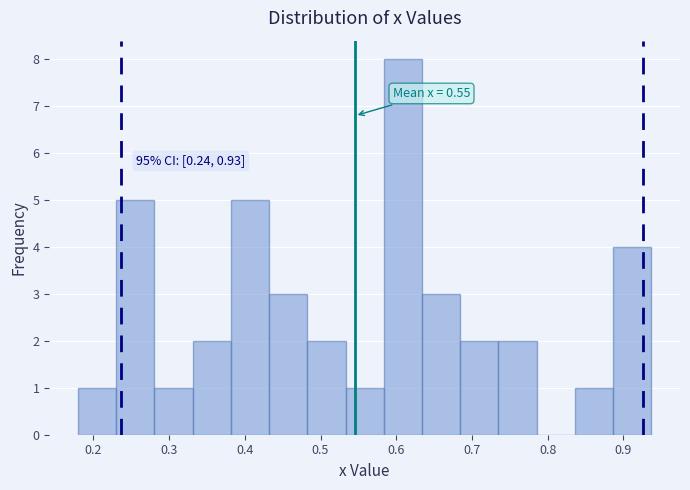

Over which range of the x-axis is the bar tallest?

0.58 to 0.63